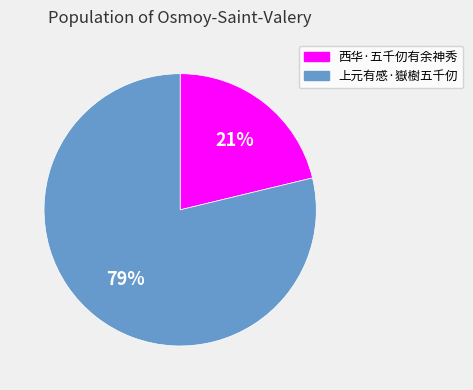

To the nearest percent, what portion does 上元有感·嶽樹五千仞 represent?

79%